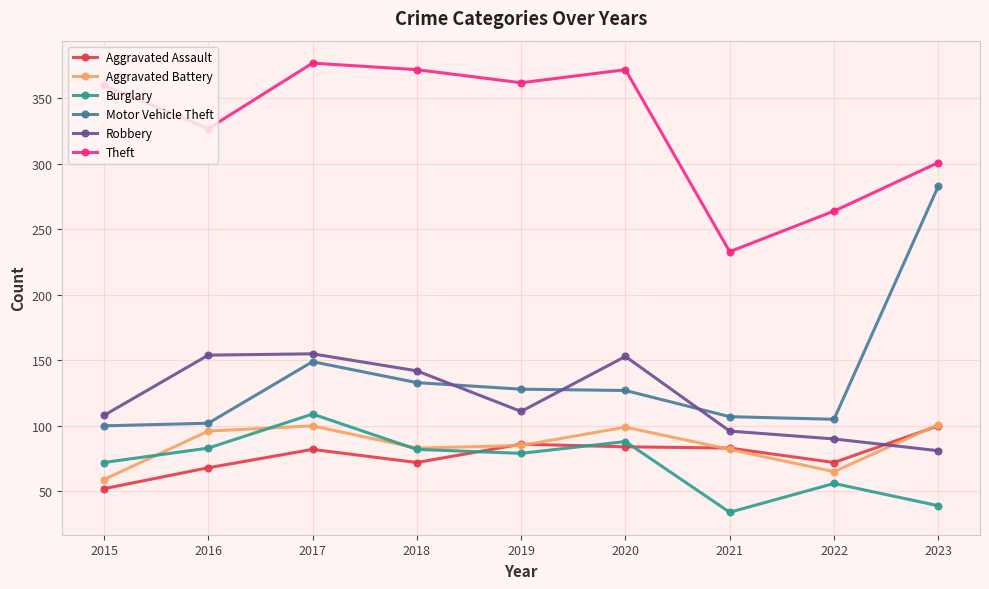

The Aggravated Battery series shows 134 at 2021. True or false?

False